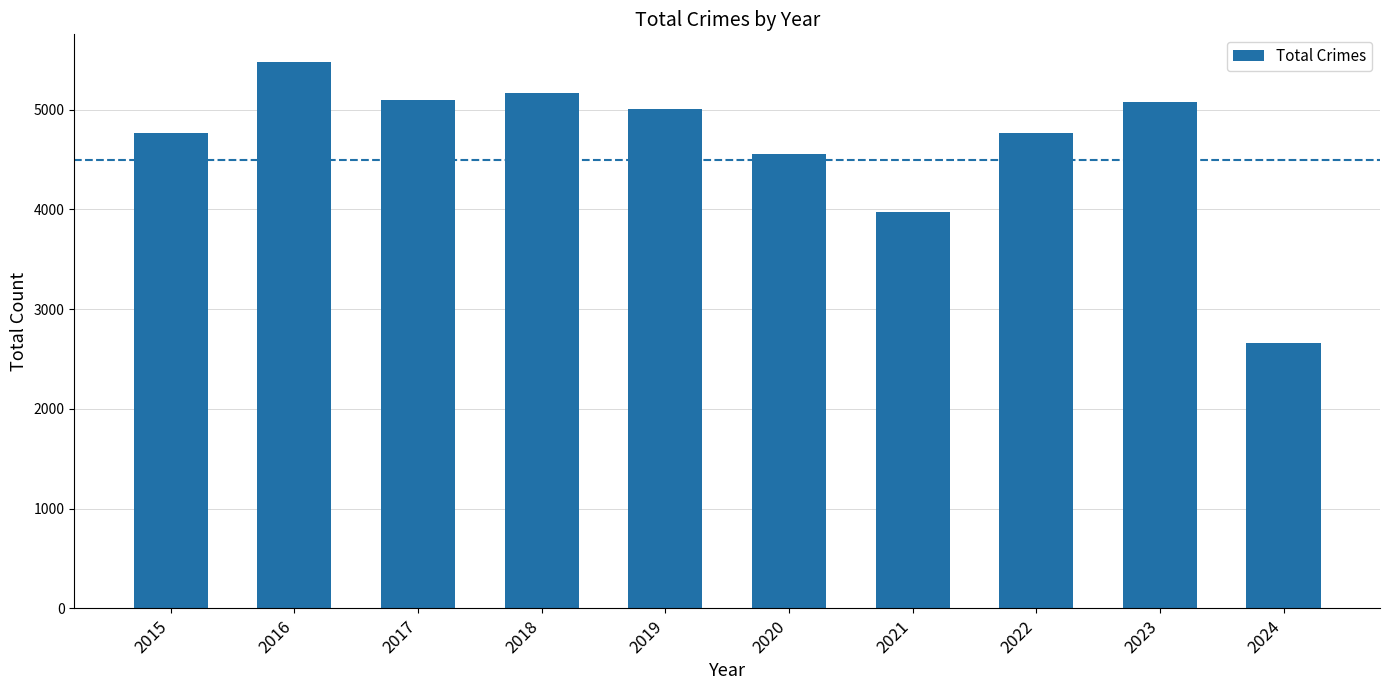

At which category does the chart reach its minimum across all series?

2024